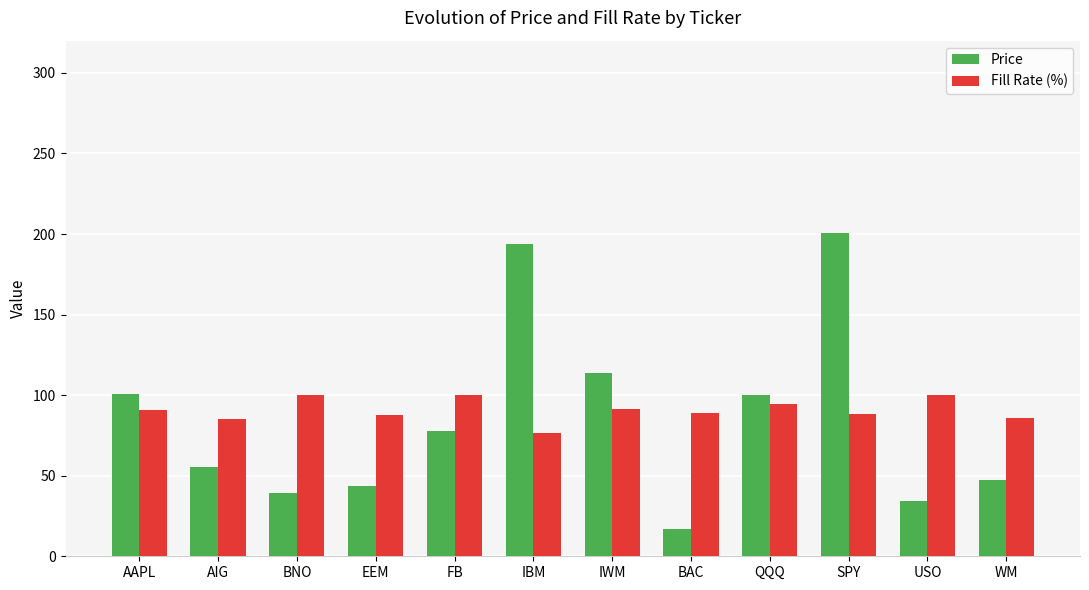

Which series has the largest range (max minus min)?

Price